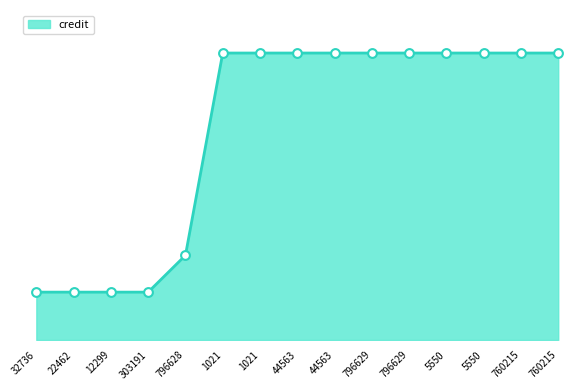

Approximately how many times larger is the value at 32736 compared to 796628?

0.6